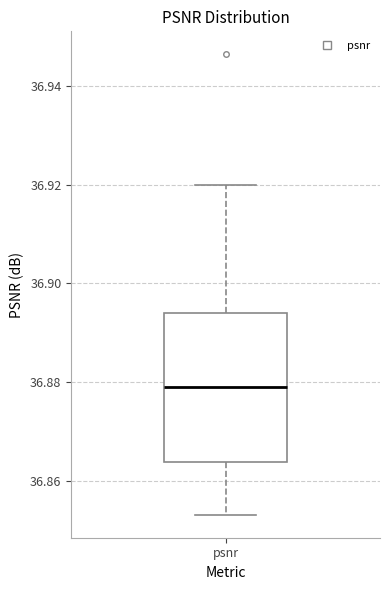

Where is the lower edge of the box for psnr on the y-axis? The values are not printed on the chart, so give them approximately, as read against the axis.

36.864